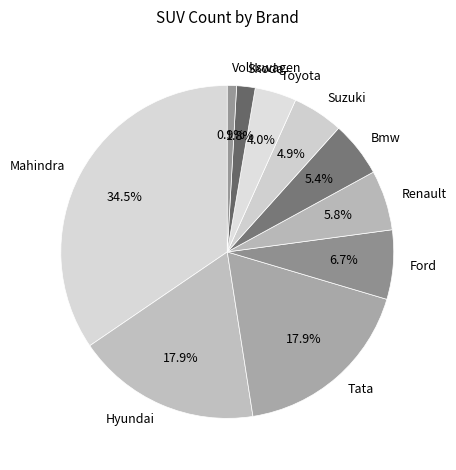

Which category has the smallest portion of the pie?

Volkswagen